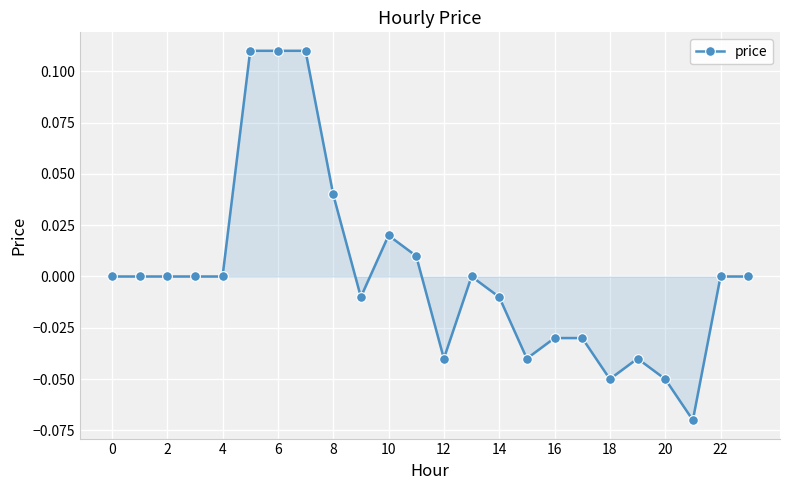

True or false: the data has more than 0 interior local peaks.

True